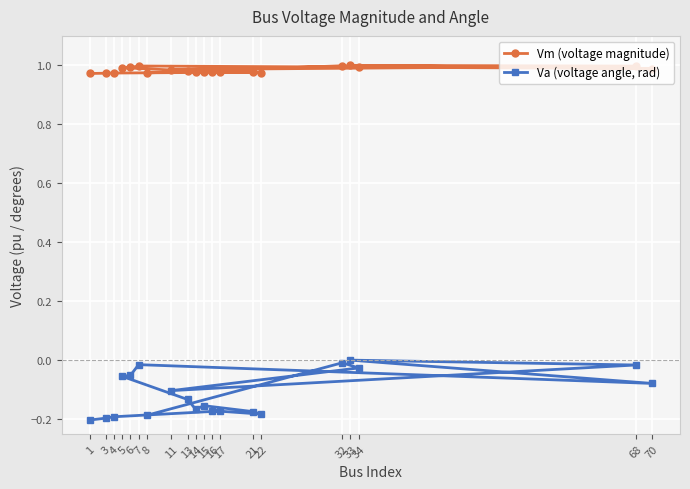

Count the number of categories in the chart.

20